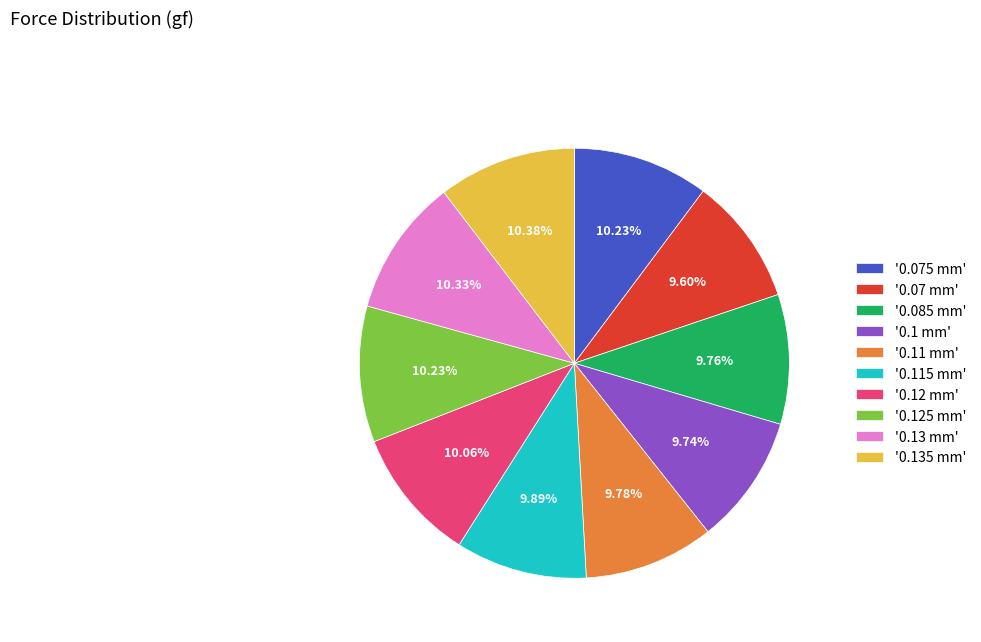

Does any single category account for the majority?

No